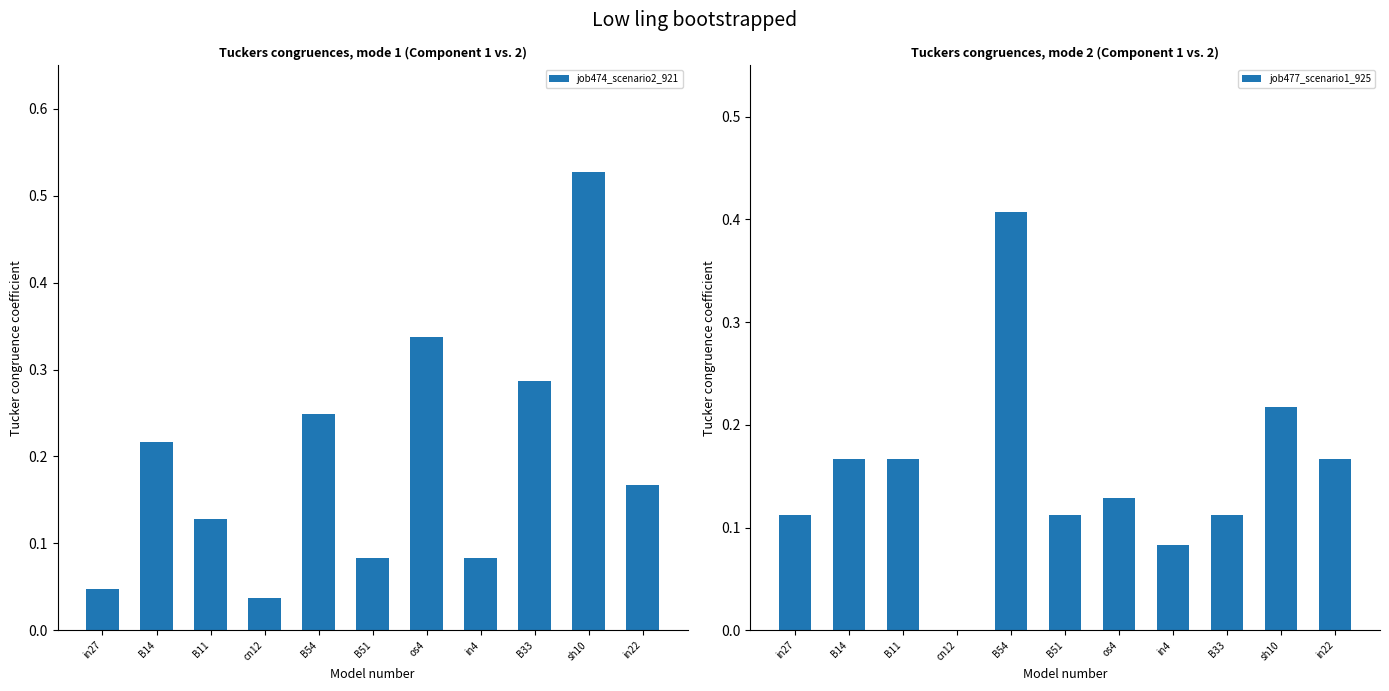

Is the value of job474_scenario2_921 at in27 greater than the value of job477_scenario1_925 at in4?

No